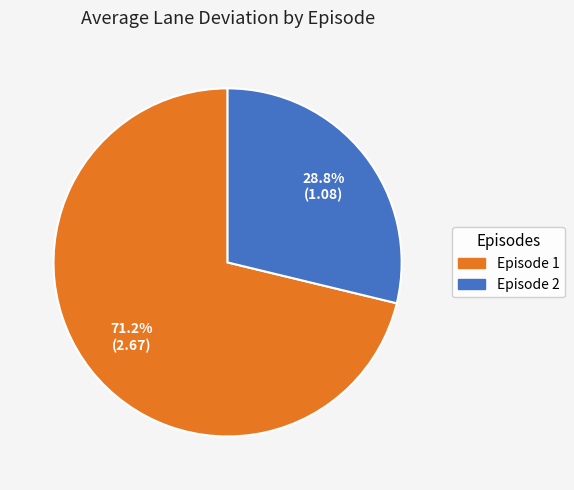

Does Episode 2 represent more than half of the total?

No